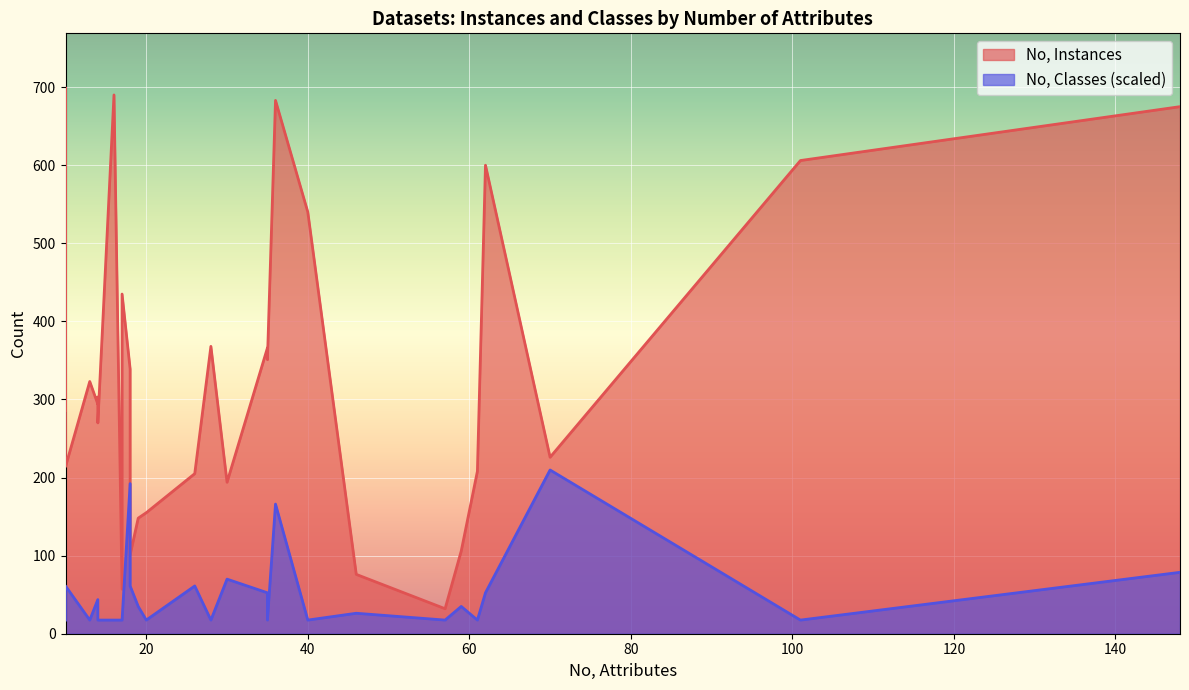

What is the highest value of the No, Instances series?

699